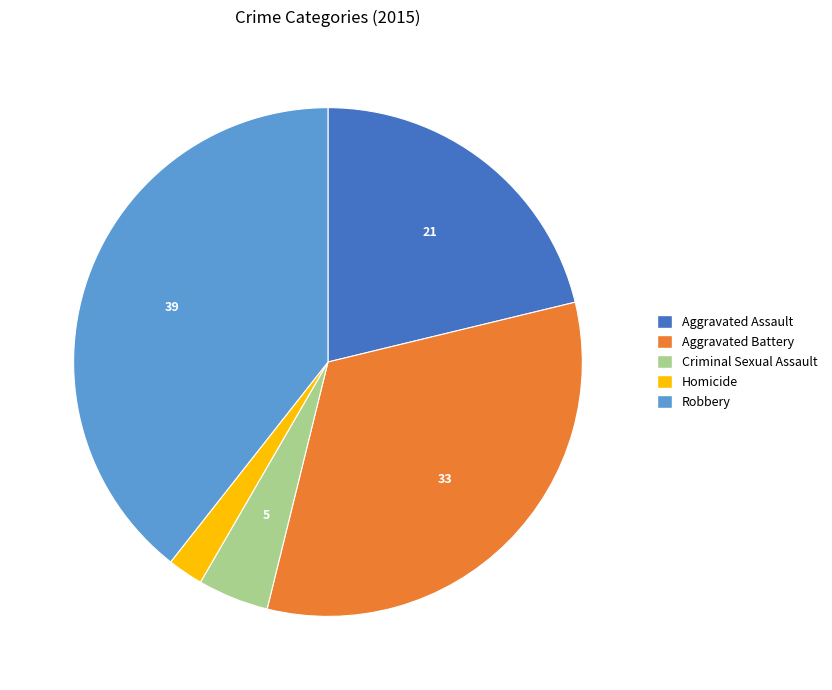

Approximately how many times larger is the value at Homicide compared to Aggravated Battery?

0.1